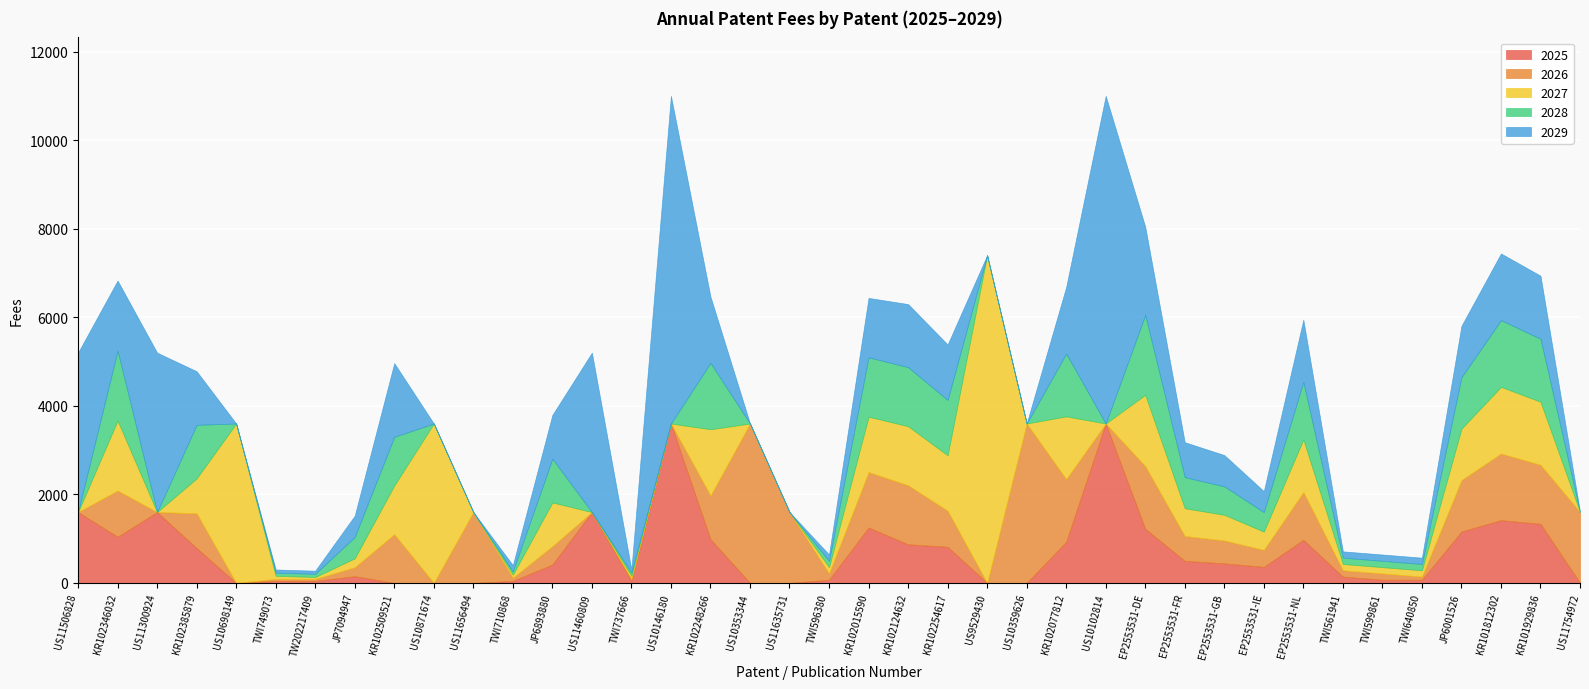

What is the label of the 32nd point from the right?

JP7094947